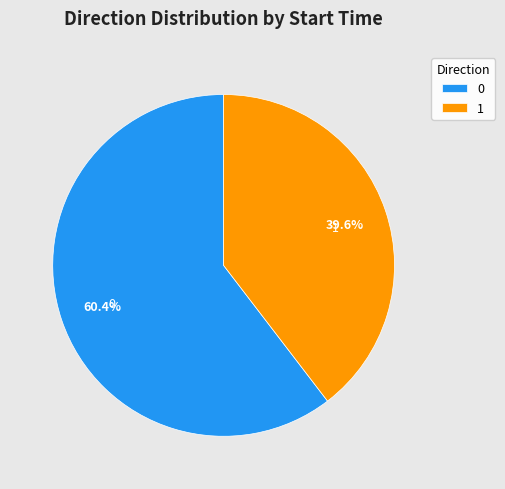

Is there a majority slice in this chart?

Yes